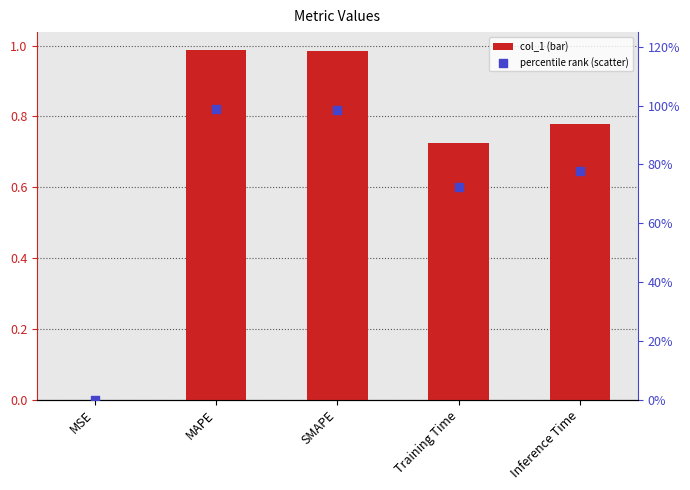

Which series has the largest total across all categories?

percentile rank within the sample